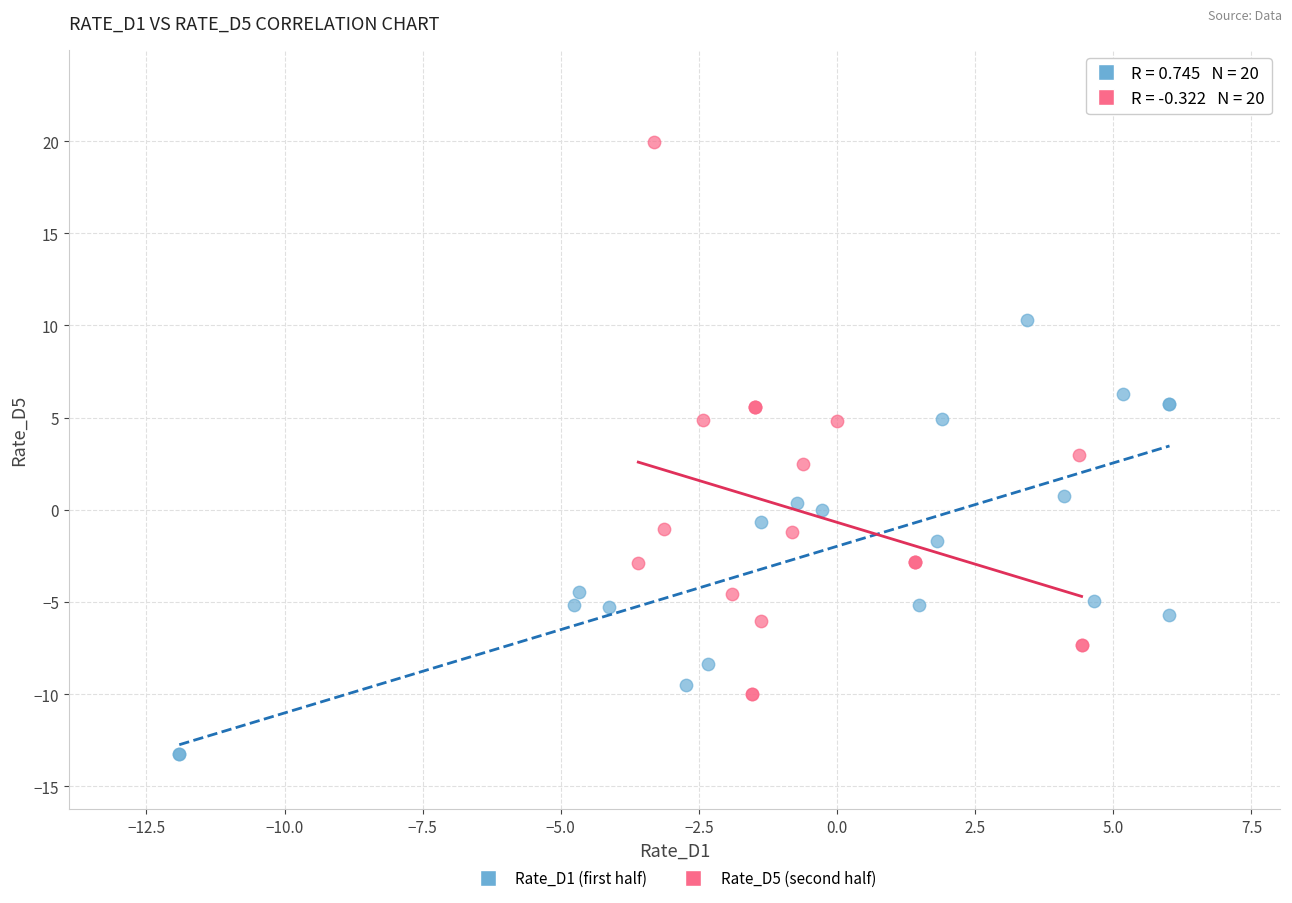

Which series contains the lowest Y value?

Rate_D1 (first half)